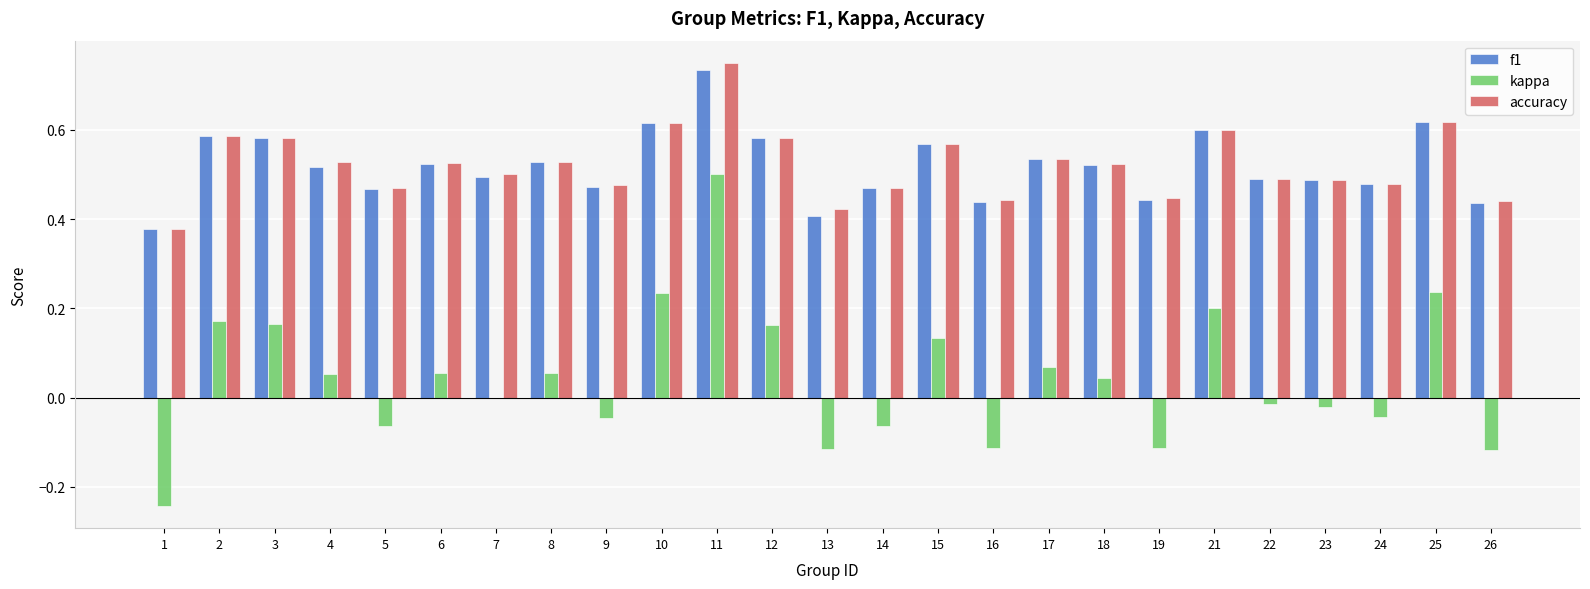

At which category does the chart reach its peak across all series?

11